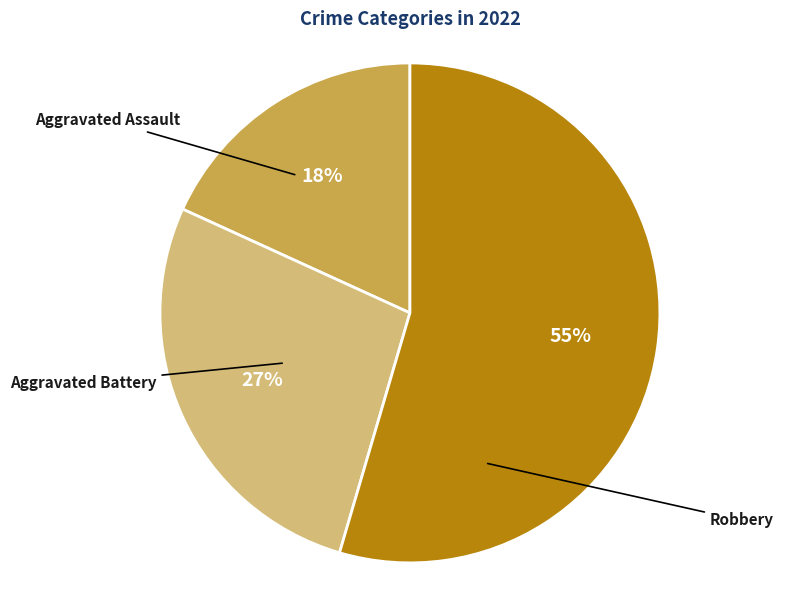

Does any single category account for the majority?

Yes